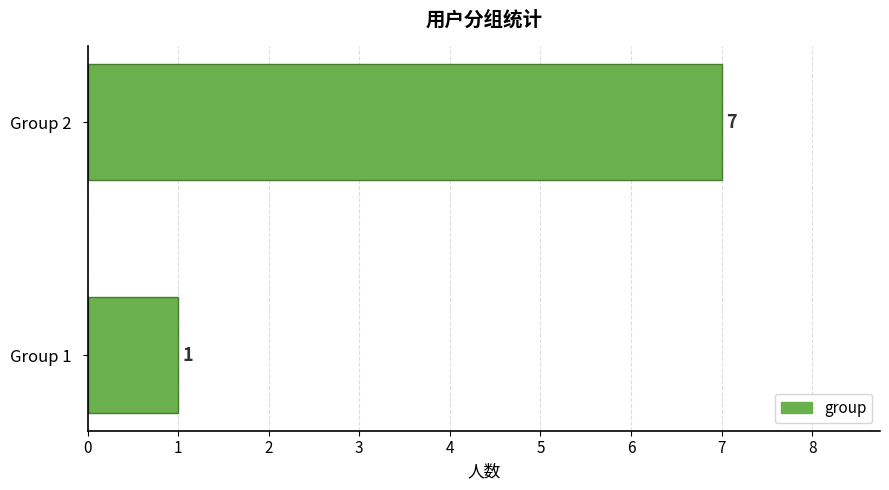

Read the value at Group 2.

7